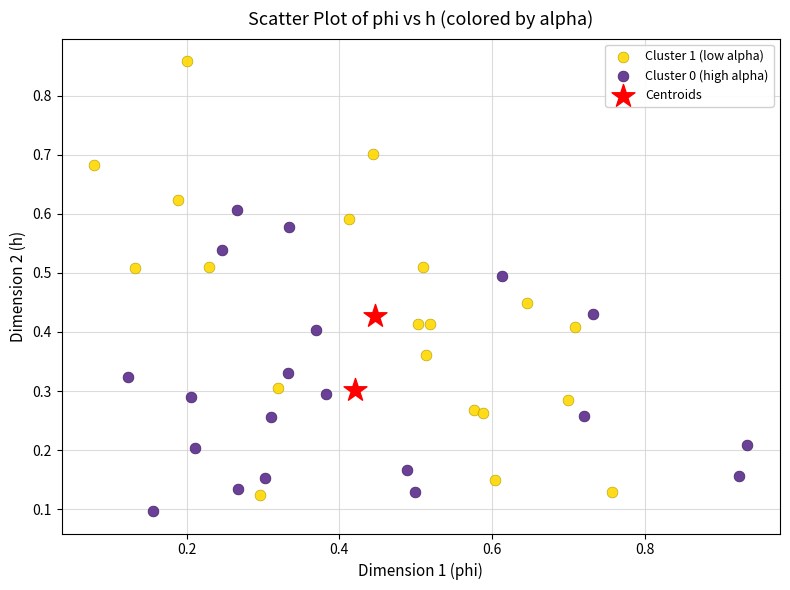

Which series reaches the minimum Y coordinate?

Cluster 0 (high alpha)